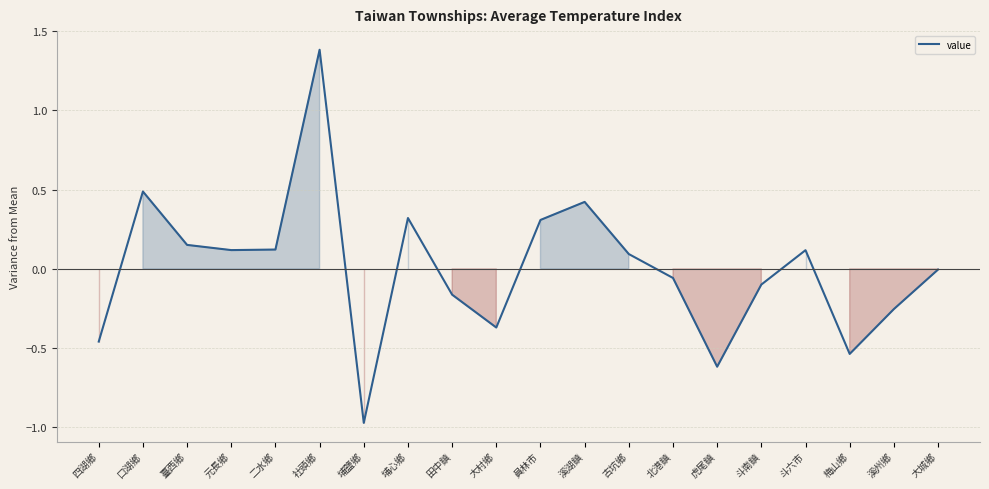

What is the difference between the maximum and minimum values?

2.4